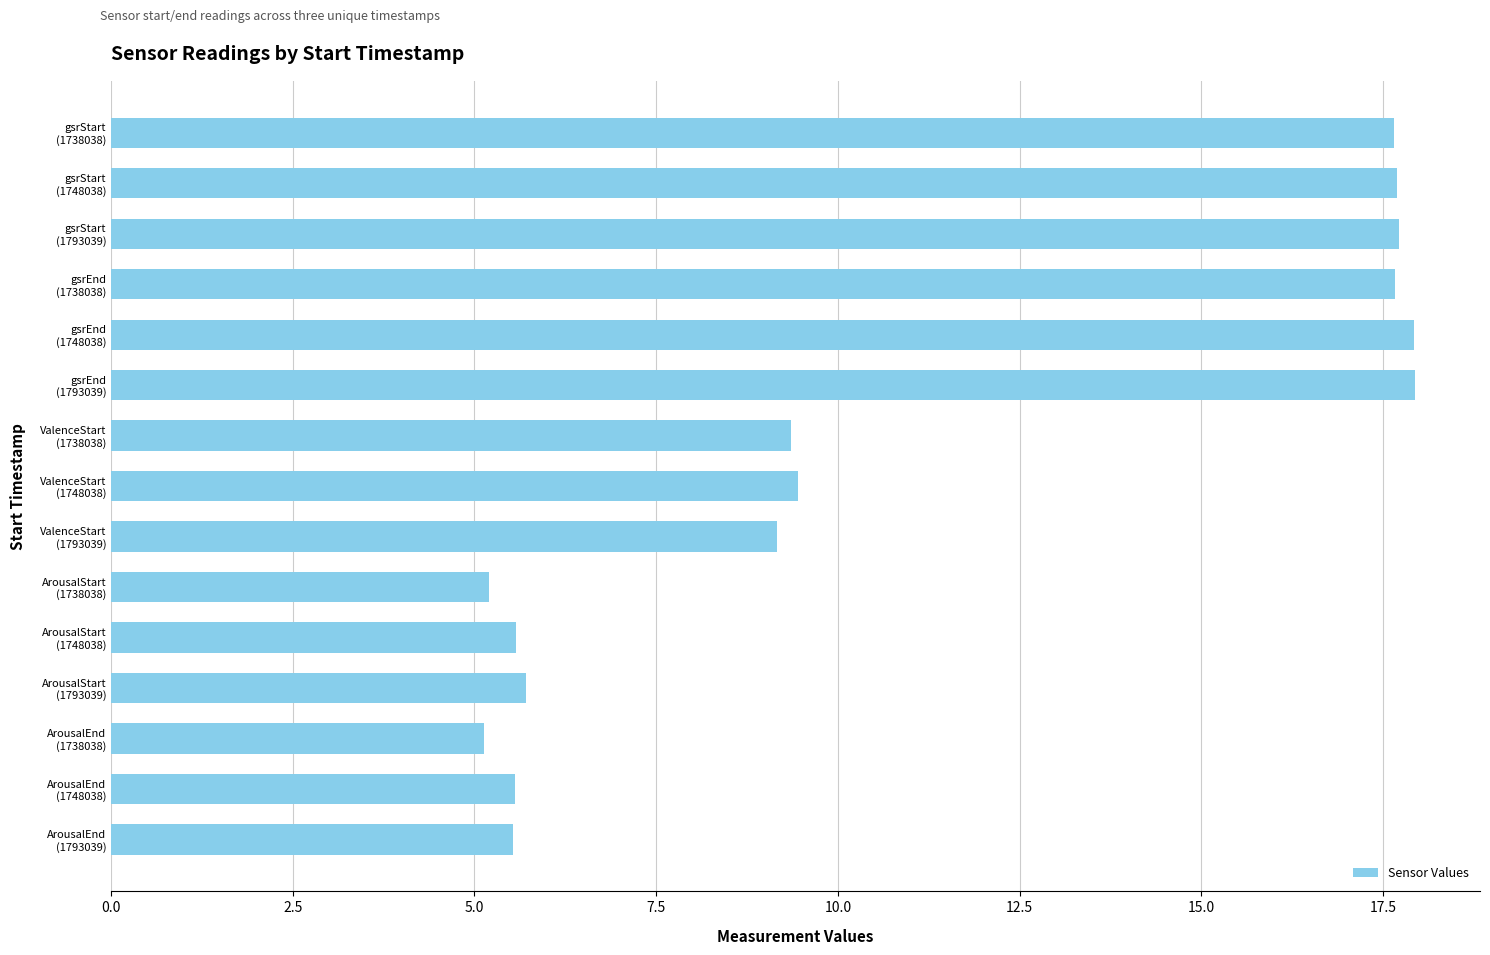

What is the greatest value displayed?

17.9